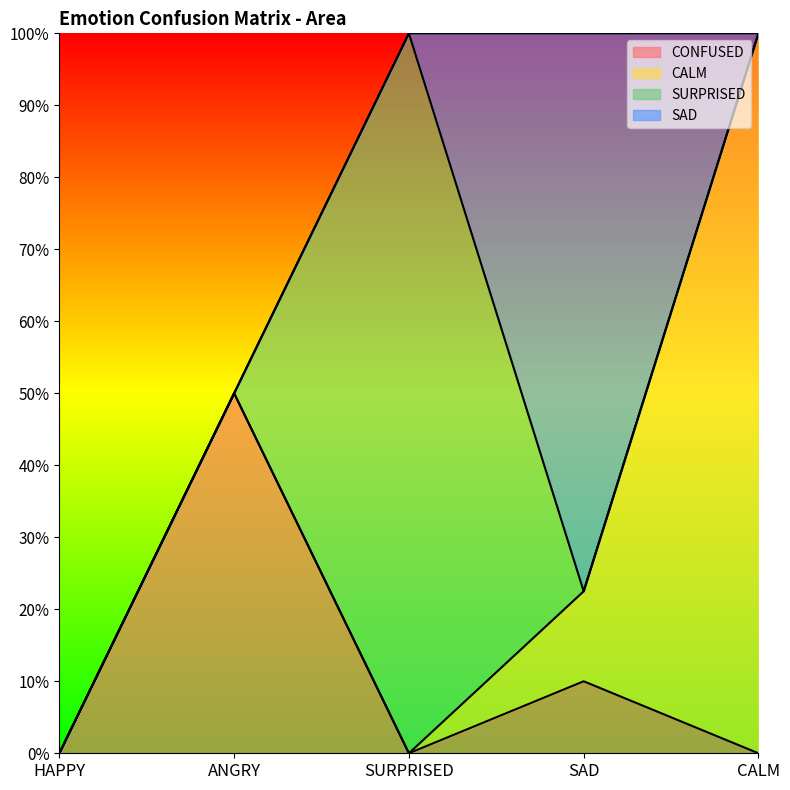

What is the average value of the CONFUSED series?

12.0